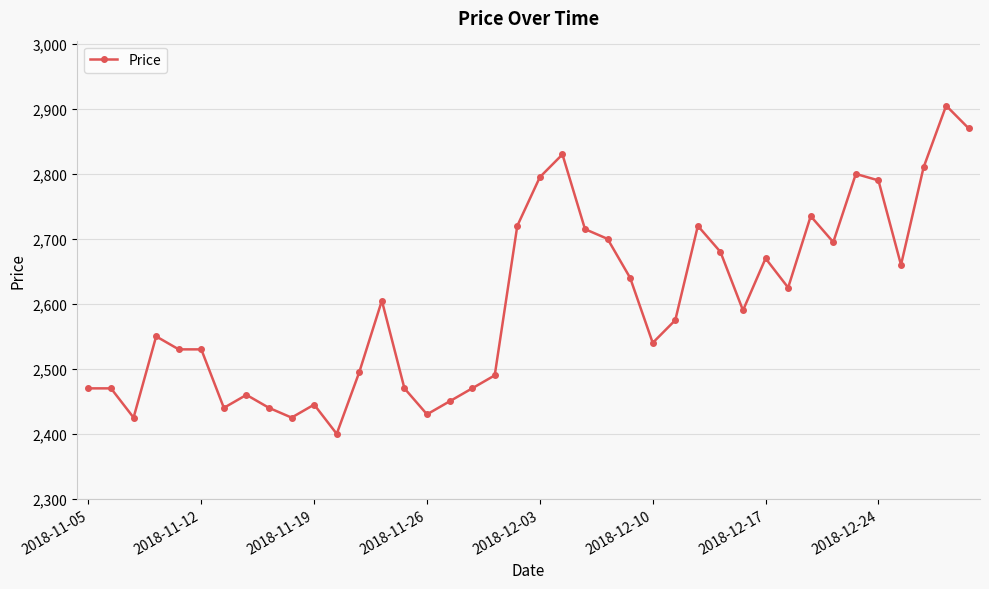

Does the chart display data point markers on the line(s)?

Yes